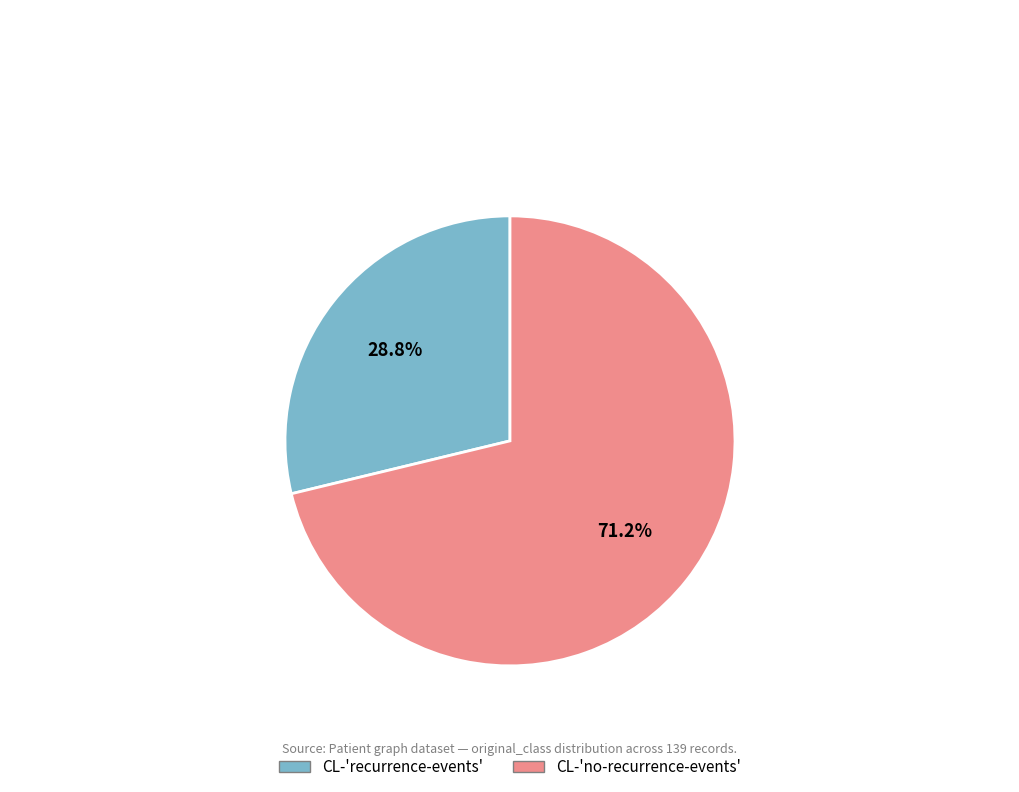

Is there a majority slice in this chart?

Yes